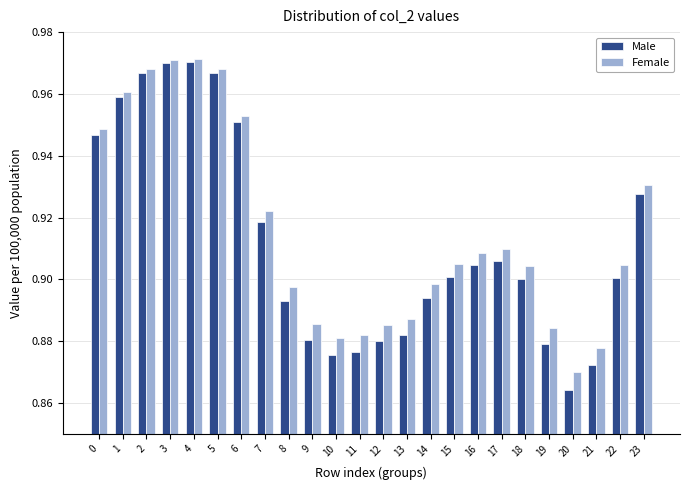

At which label is Female closest to 0?

20